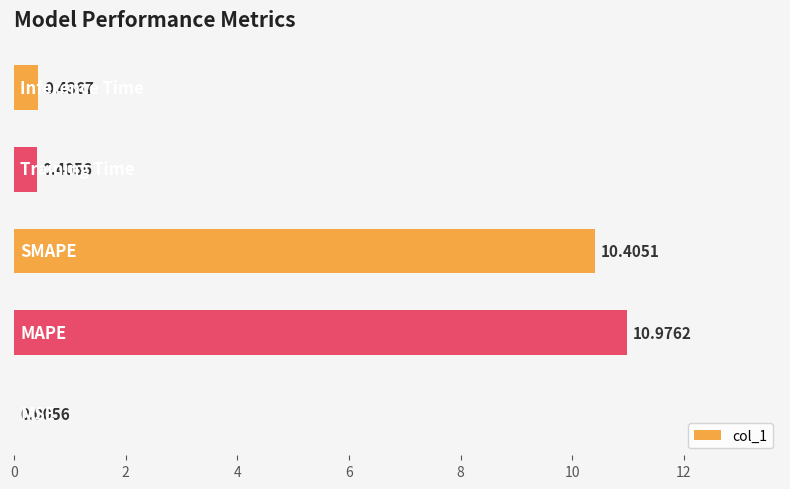

Are the bars horizontal?

Yes